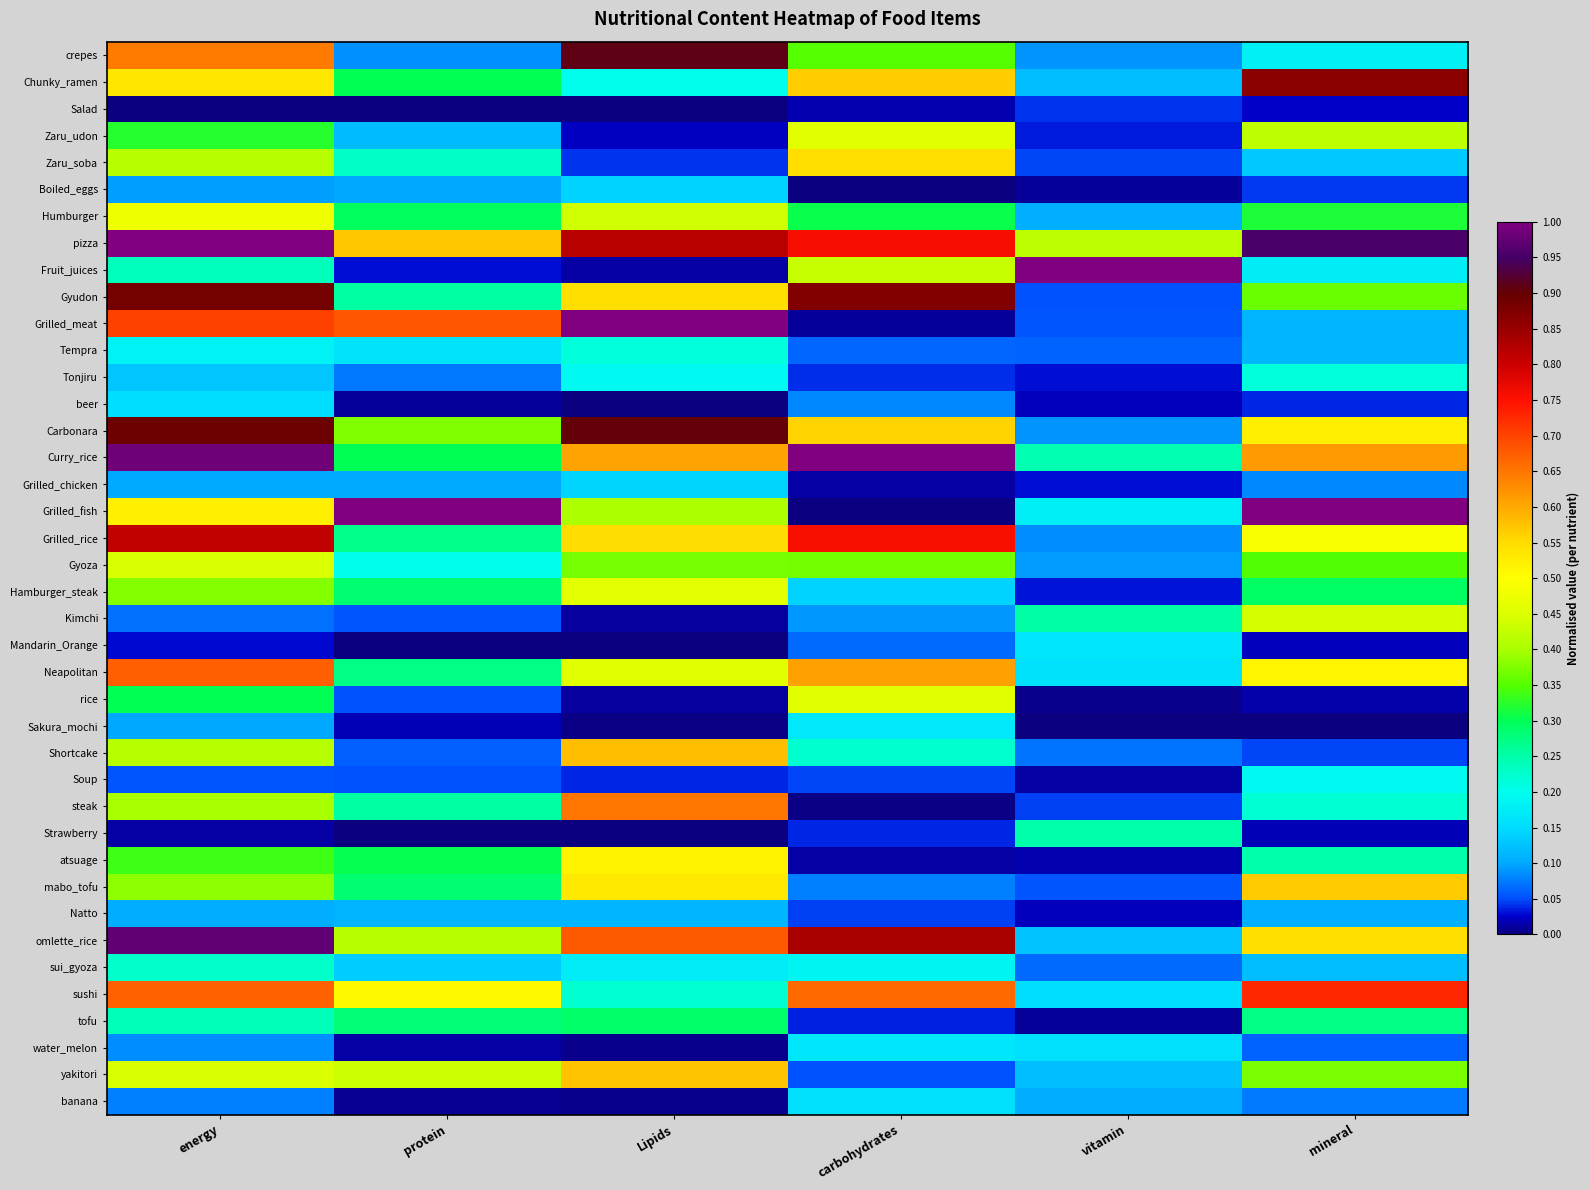

Reading left to right, transcribe all the data shown in this chart.

crepes: energy=0.6	protein=0.1	Lipids=0.9	carbohydrates=0.4	vitamin=0.1	mineral=0.2
Chunky_ramen: energy=0.5	protein=0.3	Lipids=0.2	carbohydrates=0.6	vitamin=0.1	mineral=0.9
Salad: energy=0.0	protein=0.0	Lipids=0.0	carbohydrates=0.0	vitamin=0.0	mineral=0.0
Zaru_udon: energy=0.3	protein=0.1	Lipids=0.0	carbohydrates=0.5	vitamin=0.0	mineral=0.4
Zaru_soba: energy=0.4	protein=0.2	Lipids=0.0	carbohydrates=0.5	vitamin=0.0	mineral=0.1
Boiled_eggs: energy=0.1	protein=0.1	Lipids=0.1	carbohydrates=0.0	vitamin=0.0	mineral=0.0
Humburger: energy=0.5	protein=0.3	Lipids=0.4	carbohydrates=0.3	vitamin=0.1	mineral=0.3
pizza: energy=1.0	protein=0.6	Lipids=0.8	carbohydrates=0.8	vitamin=0.4	mineral=1.0
Fruit_juices: energy=0.2	protein=0.0	Lipids=0.0	carbohydrates=0.4	vitamin=1.0	mineral=0.2
Gyudon: energy=0.9	protein=0.3	Lipids=0.5	carbohydrates=0.9	vitamin=0.1	mineral=0.4
Grilled_meat: energy=0.7	protein=0.7	Lipids=1.0	carbohydrates=0.0	vitamin=0.1	mineral=0.1
Tempra: energy=0.2	protein=0.2	Lipids=0.2	carbohydrates=0.1	vitamin=0.1	mineral=0.1
Tonjiru: energy=0.1	protein=0.1	Lipids=0.2	carbohydrates=0.0	vitamin=0.0	mineral=0.2
beer: energy=0.2	protein=0.0	Lipids=0.0	carbohydrates=0.1	vitamin=0.0	mineral=0.0
Carbonara: energy=0.9	protein=0.4	Lipids=0.9	carbohydrates=0.6	vitamin=0.1	mineral=0.5
Curry_rice: energy=1.0	protein=0.3	Lipids=0.6	carbohydrates=1.0	vitamin=0.2	mineral=0.6
Grilled_chicken: energy=0.1	protein=0.1	Lipids=0.1	carbohydrates=0.0	vitamin=0.0	mineral=0.1
Grilled_fish: energy=0.5	protein=1.0	Lipids=0.4	carbohydrates=0.0	vitamin=0.2	mineral=1.0
Grilled_rice: energy=0.8	protein=0.3	Lipids=0.5	carbohydrates=0.8	vitamin=0.1	mineral=0.5
Gyoza: energy=0.4	protein=0.2	Lipids=0.4	carbohydrates=0.4	vitamin=0.1	mineral=0.3
Hamburger_steak: energy=0.4	protein=0.3	Lipids=0.5	carbohydrates=0.1	vitamin=0.0	mineral=0.3
Kimchi: energy=0.1	protein=0.1	Lipids=0.0	carbohydrates=0.1	vitamin=0.3	mineral=0.4
Mandarin_Orange: energy=0.0	protein=0.0	Lipids=0.0	carbohydrates=0.1	vitamin=0.2	mineral=0.0
Neapolitan: energy=0.7	protein=0.3	Lipids=0.5	carbohydrates=0.6	vitamin=0.2	mineral=0.5
rice: energy=0.3	protein=0.1	Lipids=0.0	carbohydrates=0.5	vitamin=0.0	mineral=0.0
Sakura_mochi: energy=0.1	protein=0.0	Lipids=0.0	carbohydrates=0.2	vitamin=0.0	mineral=0.0
Shortcake: energy=0.4	protein=0.1	Lipids=0.6	carbohydrates=0.2	vitamin=0.1	mineral=0.0
Soup: energy=0.1	protein=0.1	Lipids=0.0	carbohydrates=0.0	vitamin=0.0	mineral=0.2
steak: energy=0.4	protein=0.3	Lipids=0.7	carbohydrates=0.0	vitamin=0.0	mineral=0.2
Strawberry: energy=0.0	protein=0.0	Lipids=0.0	carbohydrates=0.0	vitamin=0.2	mineral=0.0
atsuage: energy=0.3	protein=0.3	Lipids=0.5	carbohydrates=0.0	vitamin=0.0	mineral=0.2
mabo_tofu: energy=0.4	protein=0.3	Lipids=0.5	carbohydrates=0.1	vitamin=0.1	mineral=0.6
Natto: energy=0.1	protein=0.1	Lipids=0.1	carbohydrates=0.0	vitamin=0.0	mineral=0.1
omlette_rice: energy=1.0	protein=0.4	Lipids=0.7	carbohydrates=0.8	vitamin=0.1	mineral=0.5
sui_gyoza: energy=0.2	protein=0.1	Lipids=0.2	carbohydrates=0.2	vitamin=0.1	mineral=0.1
sushi: energy=0.7	protein=0.5	Lipids=0.2	carbohydrates=0.7	vitamin=0.2	mineral=0.7
tofu: energy=0.2	protein=0.3	Lipids=0.3	carbohydrates=0.0	vitamin=0.0	mineral=0.3
water_melon: energy=0.1	protein=0.0	Lipids=0.0	carbohydrates=0.2	vitamin=0.2	mineral=0.1
yakitori: energy=0.4	protein=0.4	Lipids=0.6	carbohydrates=0.1	vitamin=0.1	mineral=0.4
banana: energy=0.1	protein=0.0	Lipids=0.0	carbohydrates=0.2	vitamin=0.1	mineral=0.1